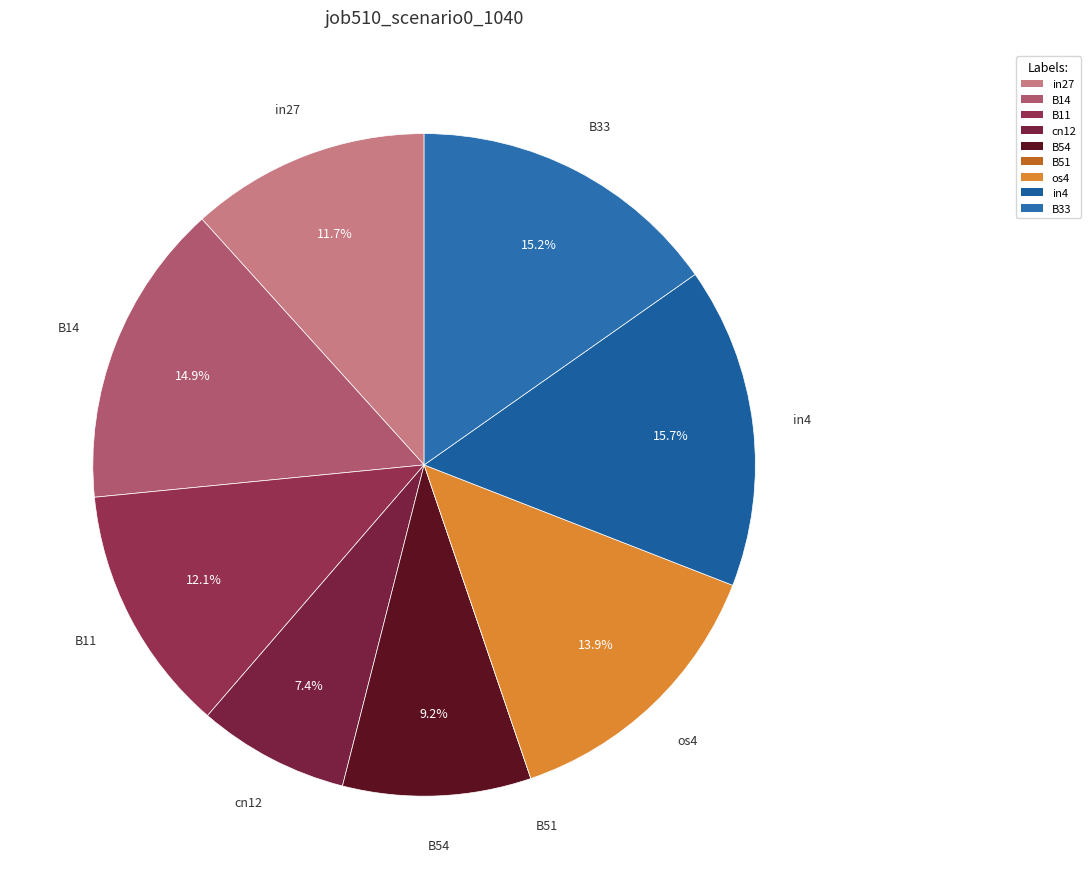

Combined, do B14 and B33 account for over 50%?

No